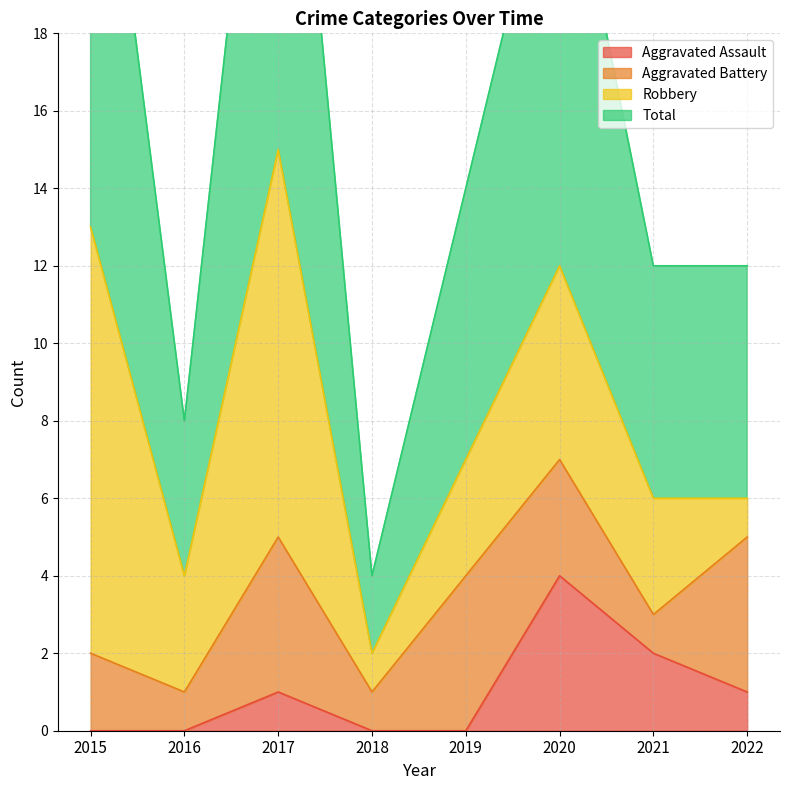

Is it true that Aggravated Assault equals -1 at 2018?

False